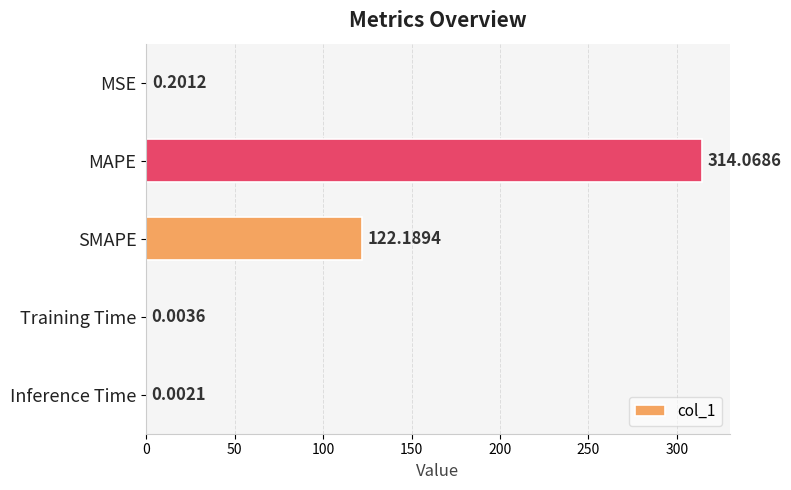

Does the chart contain stacked bars?

No